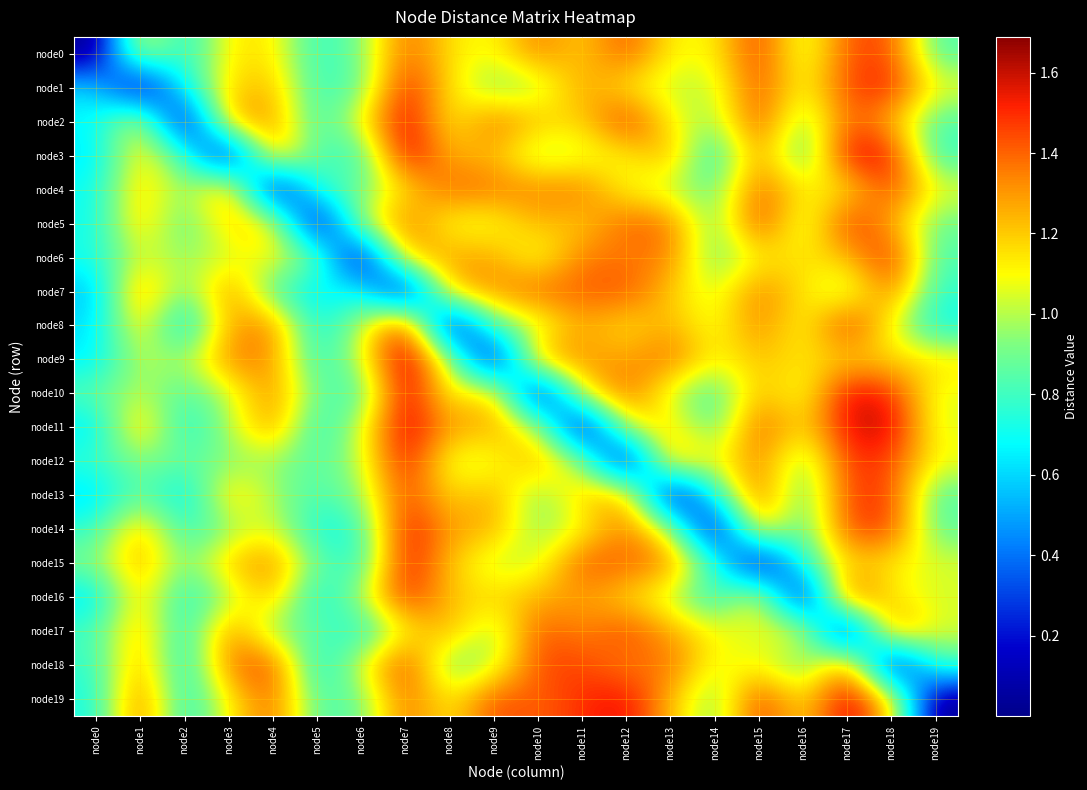

At which category is the sum across all series the highest?

node7